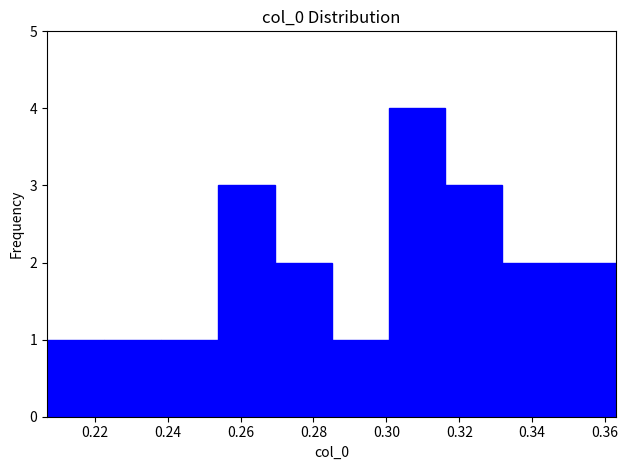

Reading left to right, transcribe this chart: for each bar, give the range it covers on the x-axis and its height. Neither the bar edges nor the heights are printed on the chart, so give them approximately, as read against the axes.

0.206 to 0.222: 1
0.222 to 0.238: 1
0.238 to 0.254: 1
0.254 to 0.270: 3
0.270 to 0.284: 2
0.284 to 0.300: 1
0.300 to 0.316: 4
0.316 to 0.332: 3
0.332 to 0.348: 2
0.348 to 0.364: 2